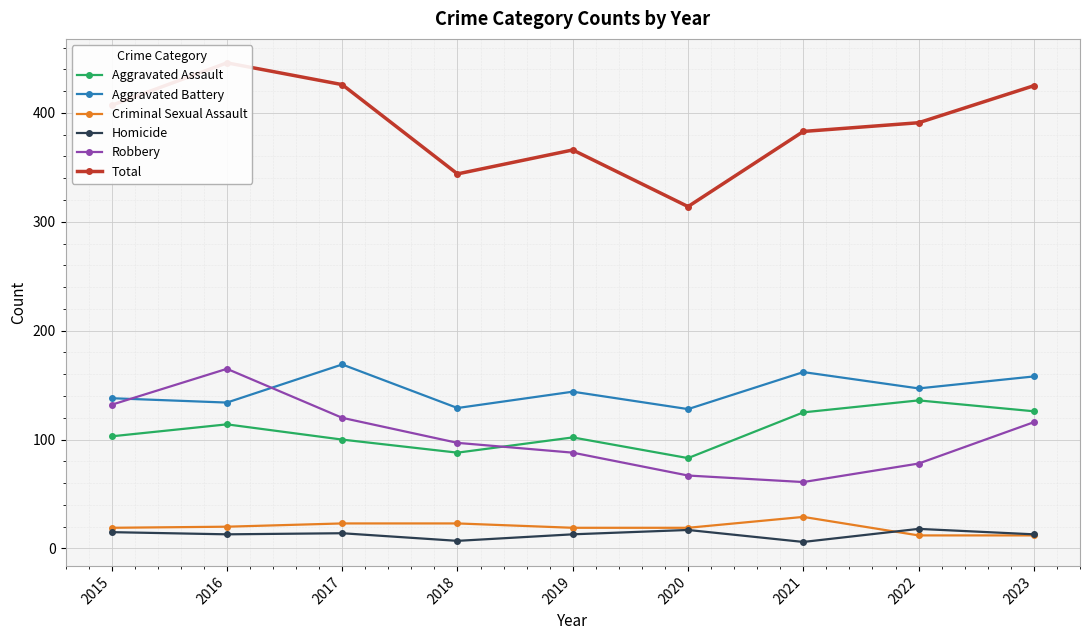

What are all the series names shown in the legend?

Aggravated Assault, Aggravated Battery, Criminal Sexual Assault, Homicide, Robbery, Total